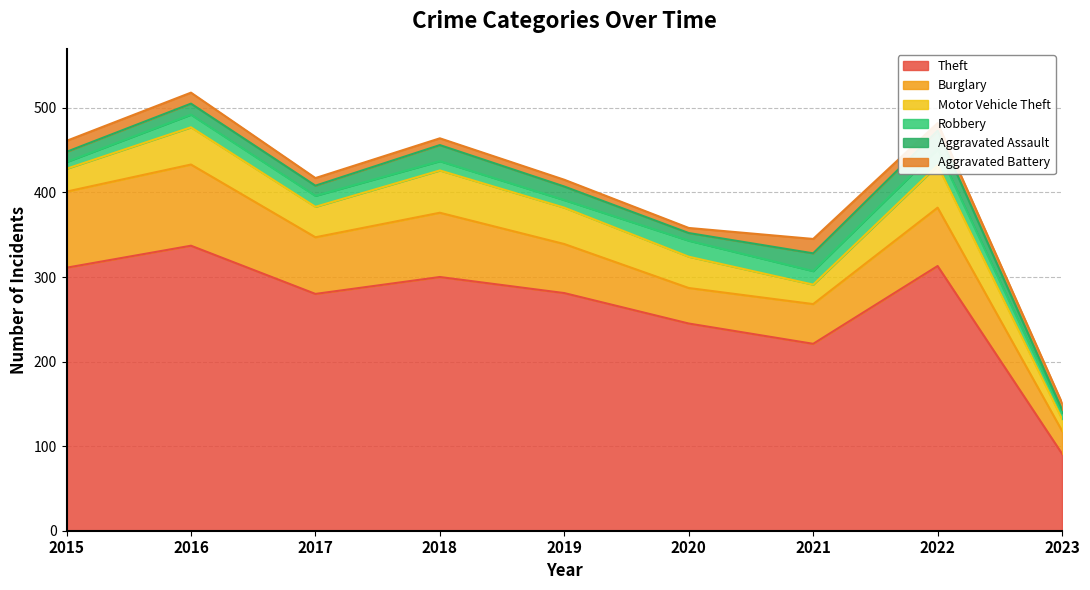

Which label corresponds to the smallest value in the chart?

2023